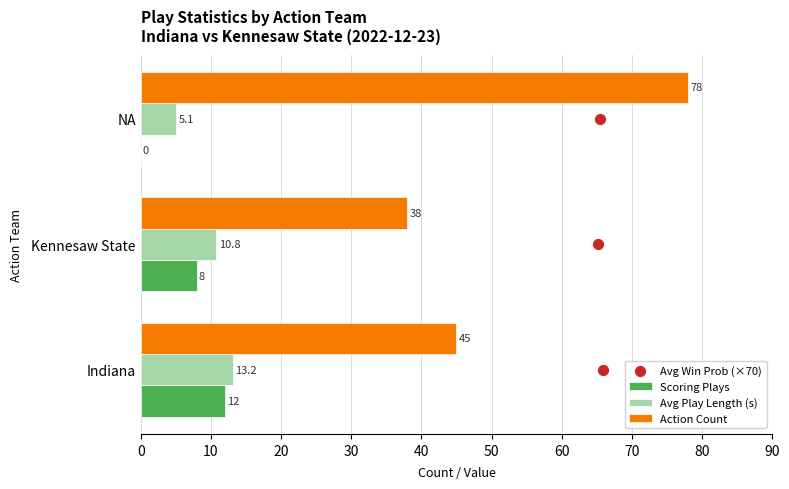

What are all the series names shown in the legend?

Scoring Plays, Avg Play Length (s), Action Count, Avg Win Prob (×70)